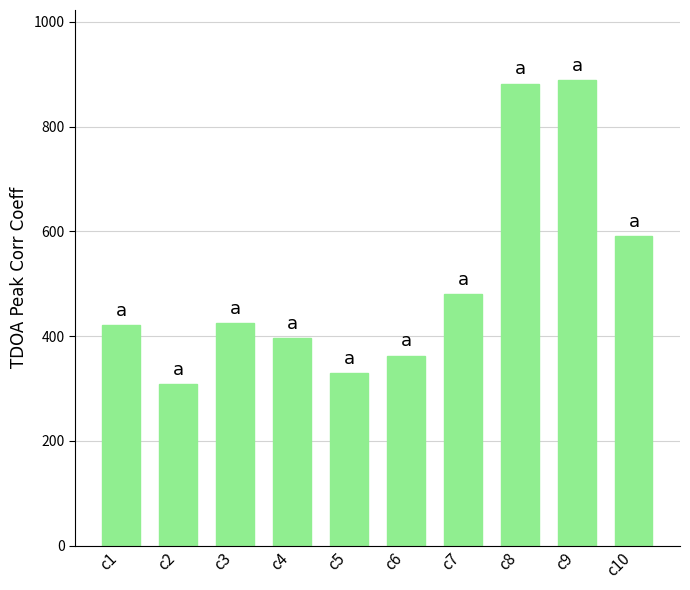

The value at c2 is 308.7. True or false?

True